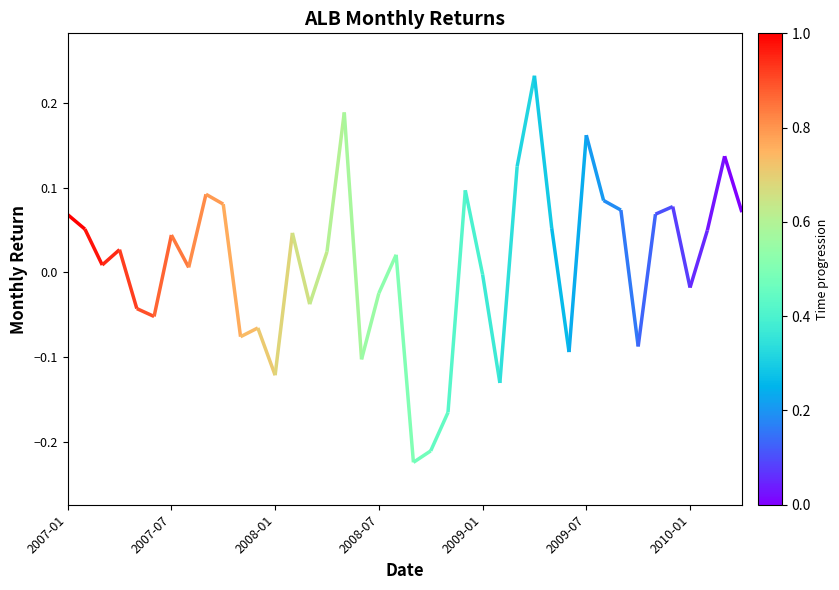

What is the smallest value displayed?

-0.2